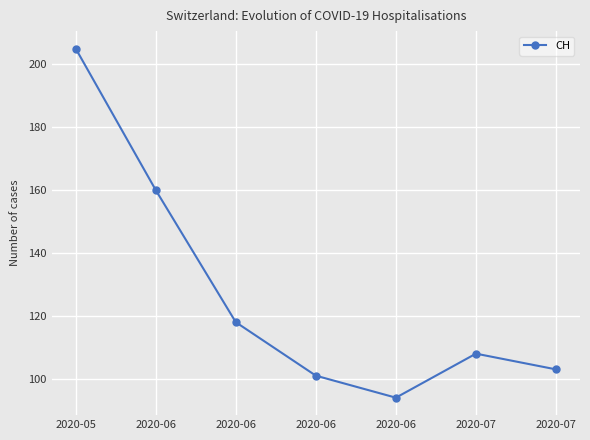

Where does the data first go above 108?

2020-05